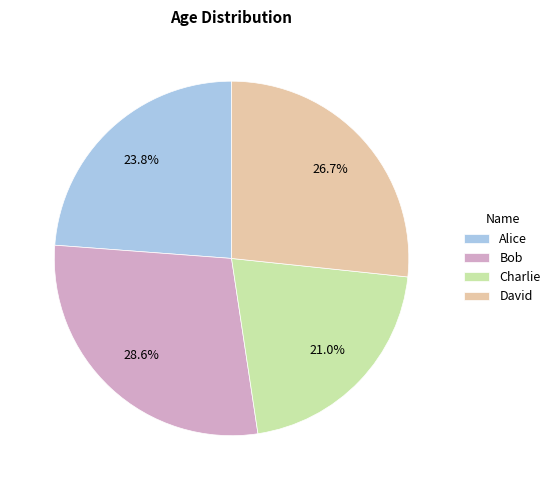

What percentage is the Bob slice, to the nearest percent?

29%